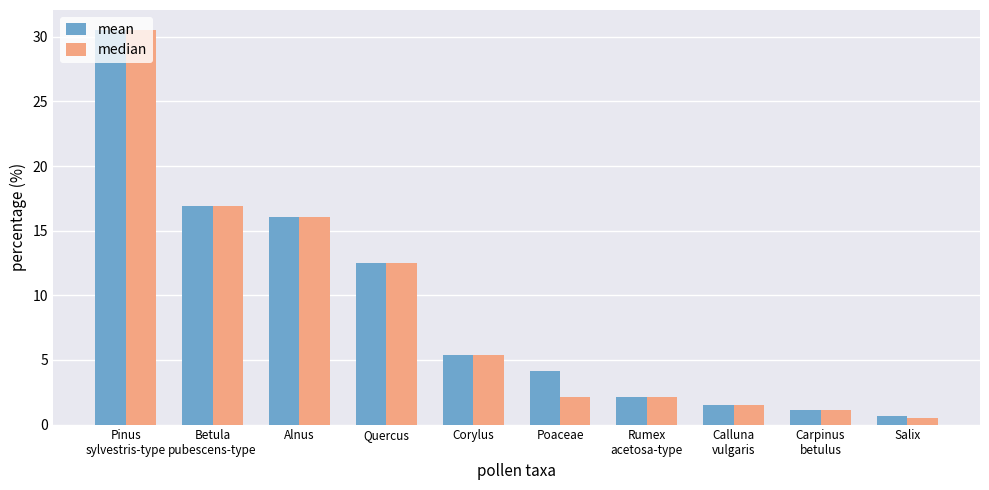

What is the value of the median bar at the 2nd from the left?

16.9